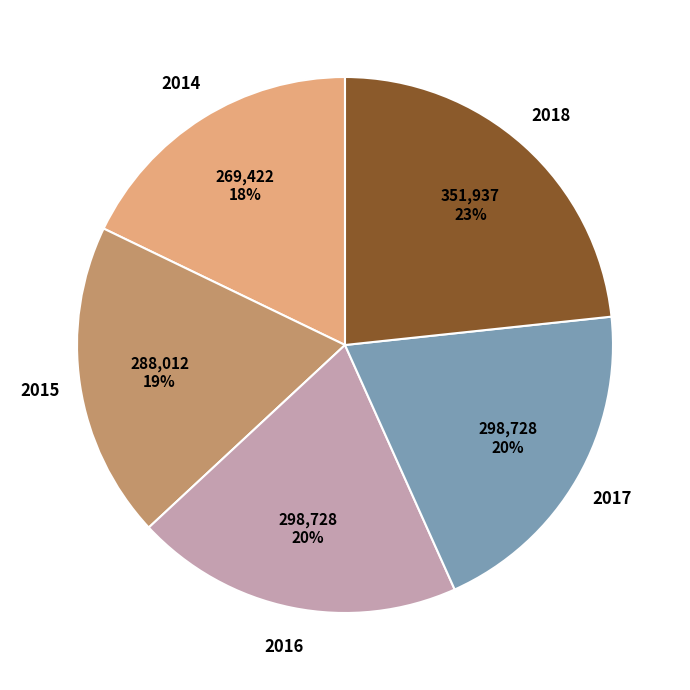

To the nearest percent, what is the average slice percentage?

20%